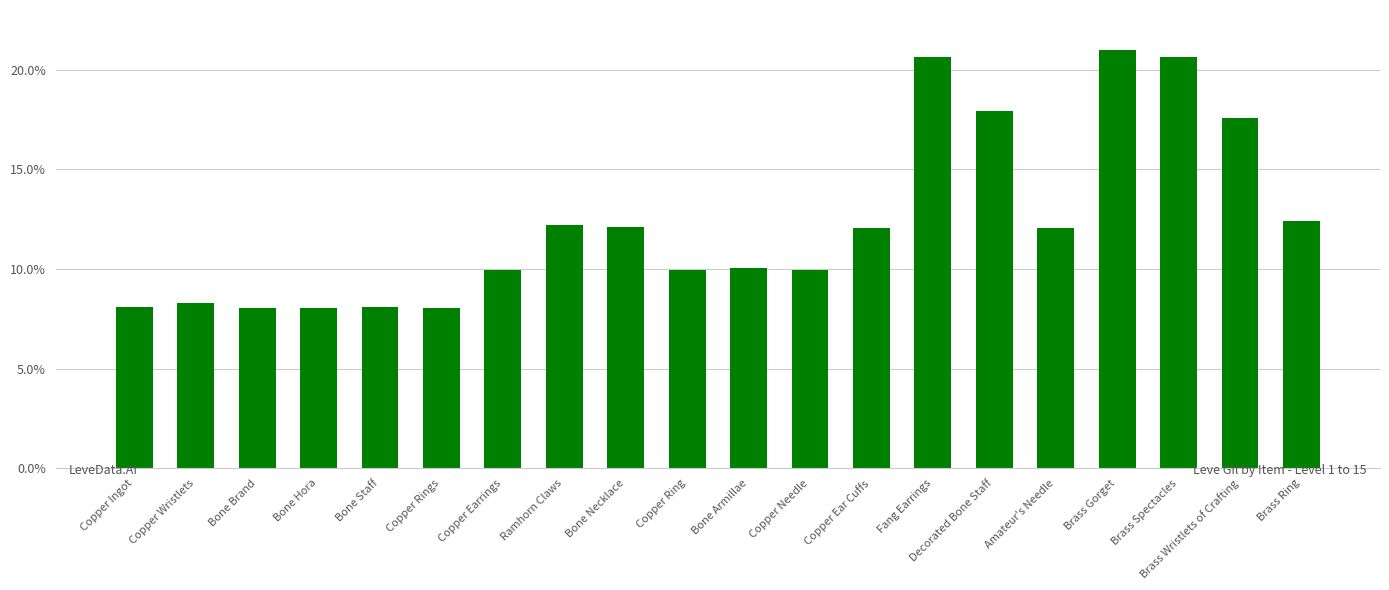

Which has a higher value, Brass Ring or Bone Hora?

Brass Ring